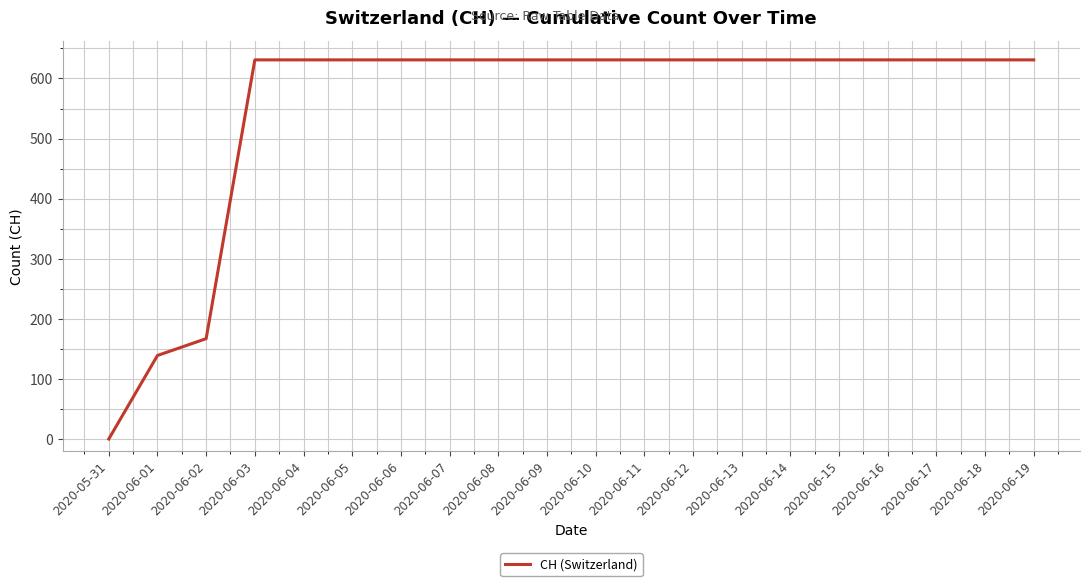

Reading left to right, what are all the values shown in this chart?

2020-05-31=0	2020-06-01=139	2020-06-02=167	2020-06-03=631	2020-06-04=631	2020-06-05=631	2020-06-06=631	2020-06-07=631	2020-06-08=631	2020-06-09=631	2020-06-10=631	2020-06-11=631	2020-06-12=631	2020-06-13=631	2020-06-14=631	2020-06-15=631	2020-06-16=631	2020-06-17=631	2020-06-18=631	2020-06-19=631